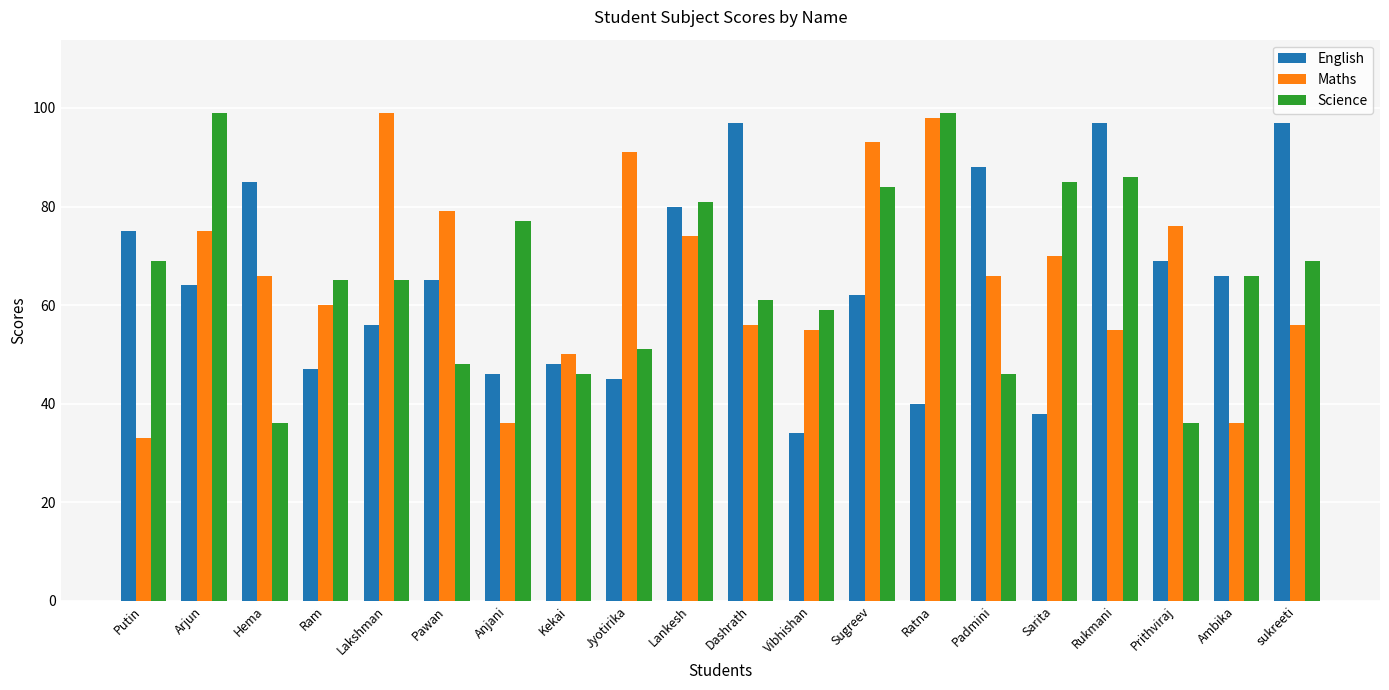

The English series shows 23 at Anjani. True or false?

False